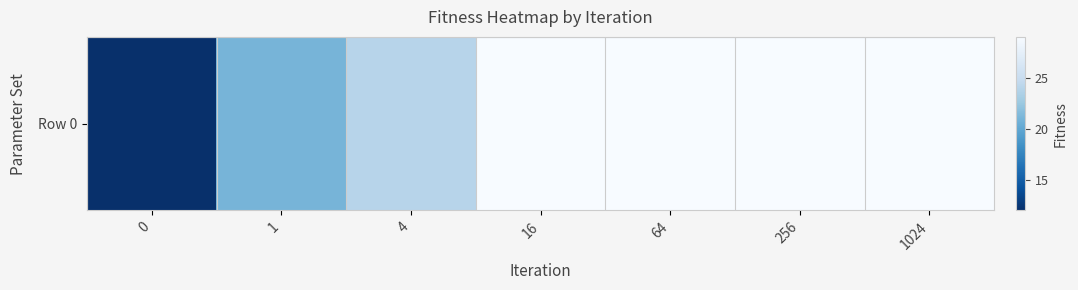

What is the average value?

25